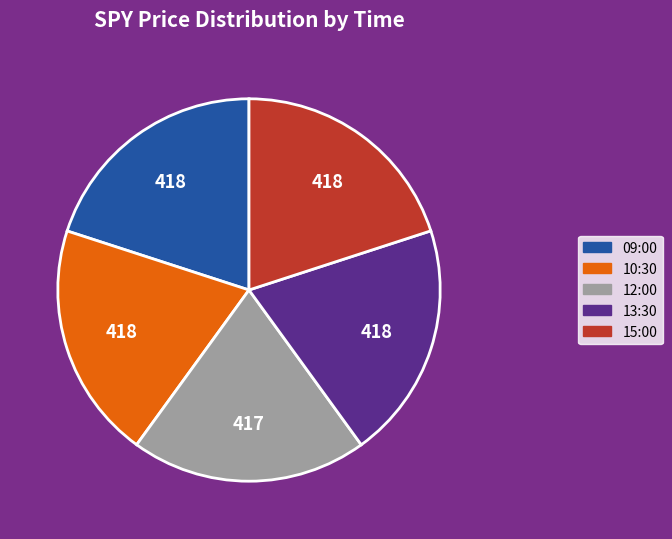

The 12:00 slice represents 11% of the pie. True or false?

False